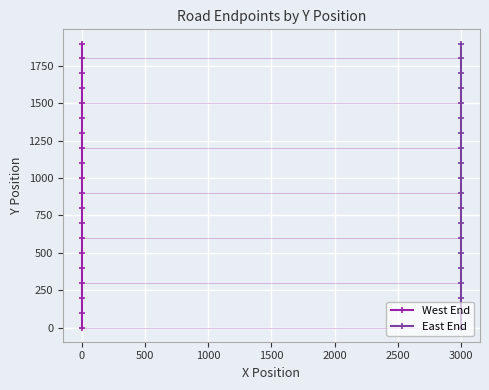

Reading right to left, list all the values displayed in this chart.

West End: 1900	1800	1700	1600	1500	1400	1300	1200	1100	1000	900	800	700	600	500	400	300	200	100	0
East End: 1900	1800	1700	1600	1500	1400	1300	1200	1100	1000	900	800	700	600	500	400	300	200	100	0